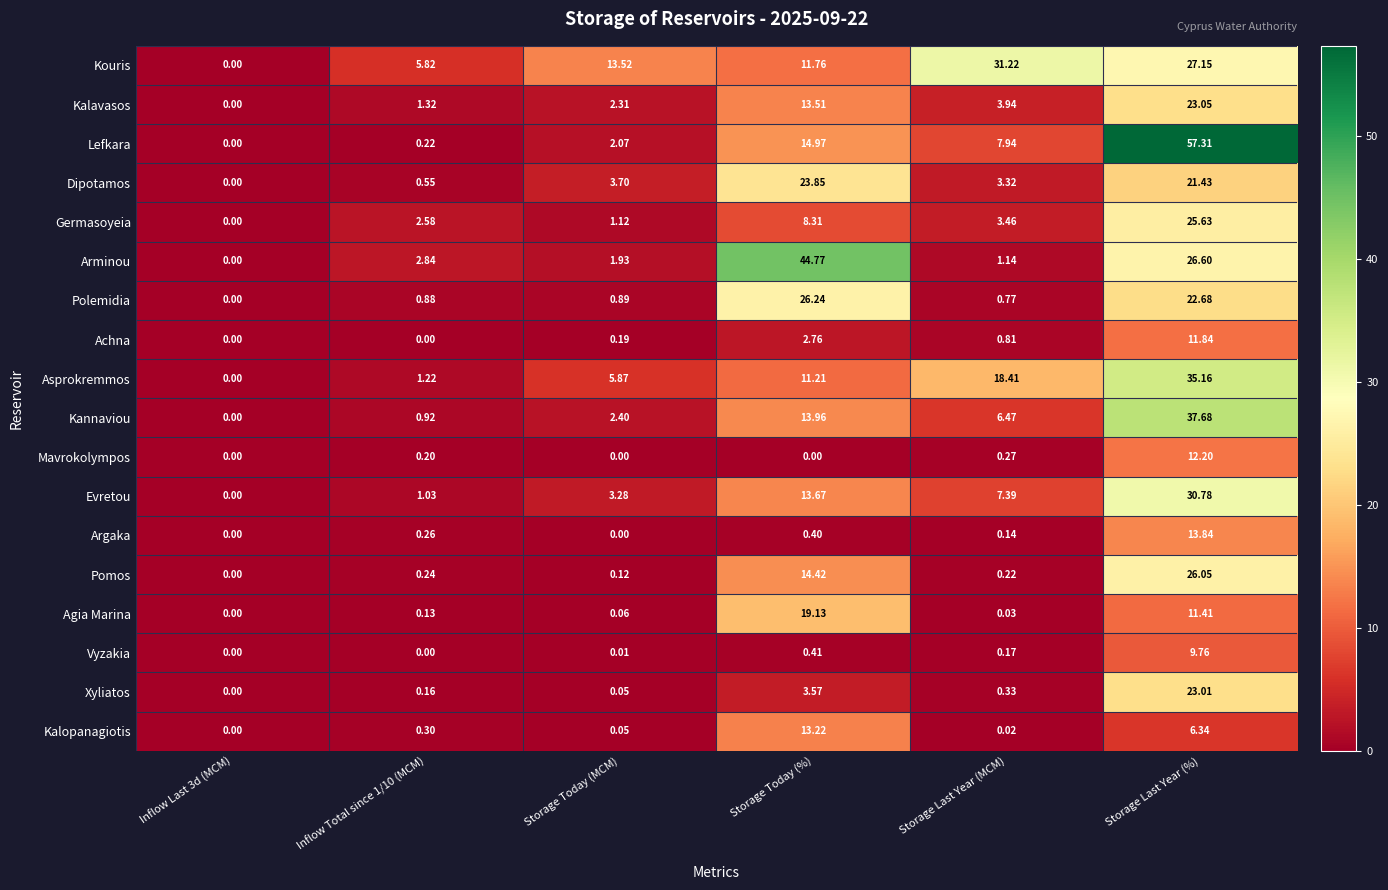

Where does the Evretou series first go above 7?

Storage Today (%)